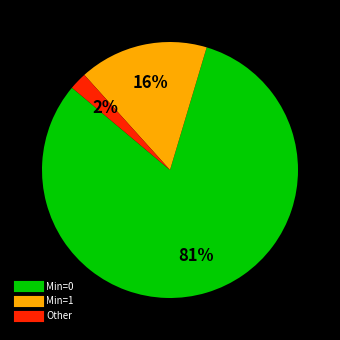

Is there any slice that represents more than half of the pie?

Yes